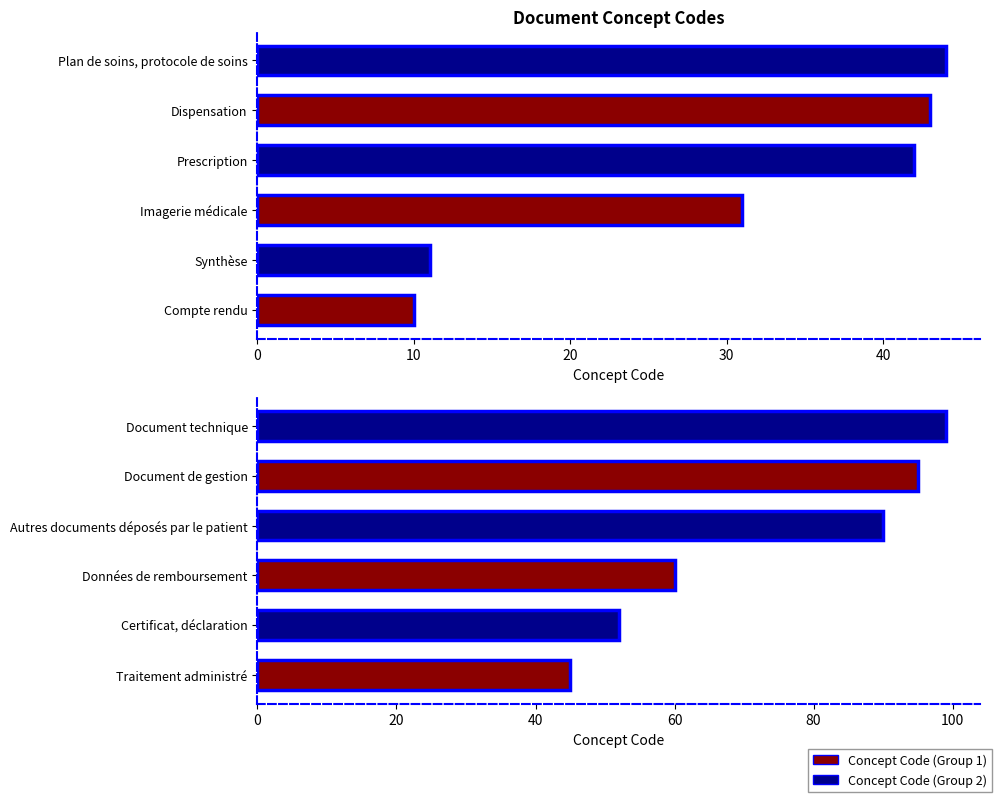

What is the maximum value for Concept Code (Group 1)?

44